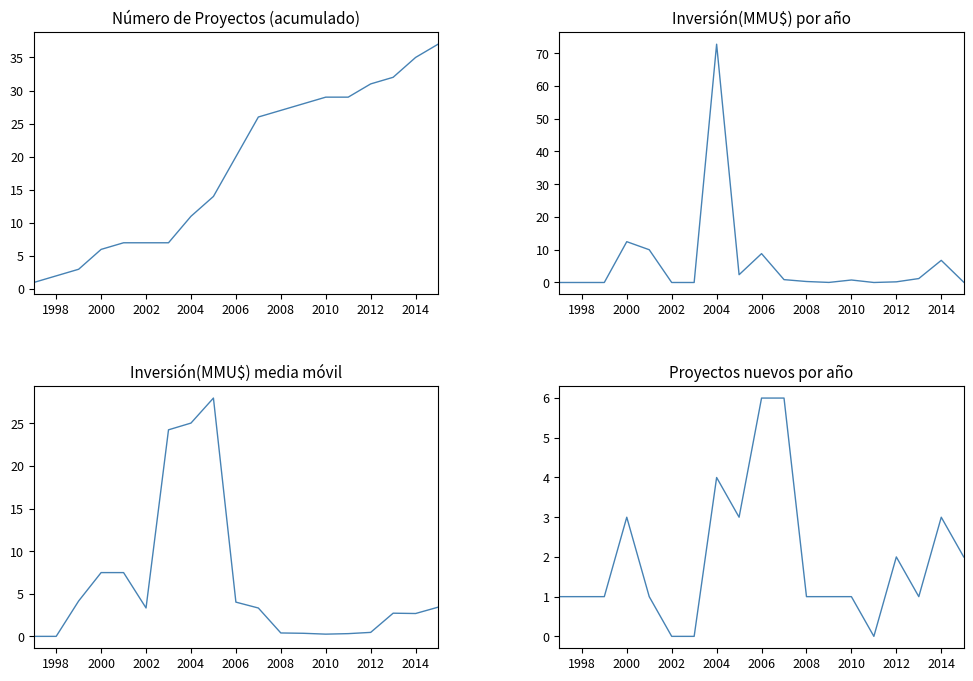

What is the difference between the maximum and minimum values in the Número de Proyectos (acumulado) series?

36.0